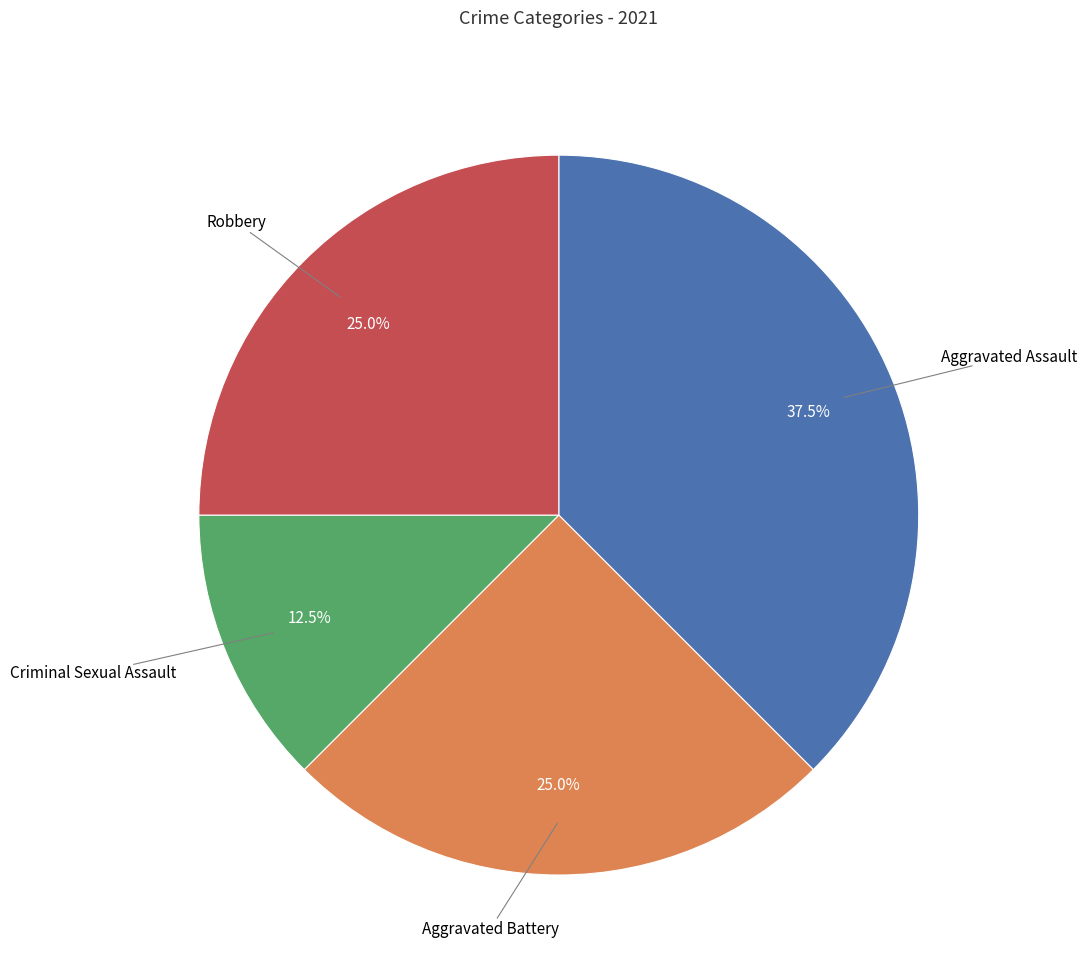

Between Aggravated Battery and Aggravated Assault, which is larger?

Aggravated Assault